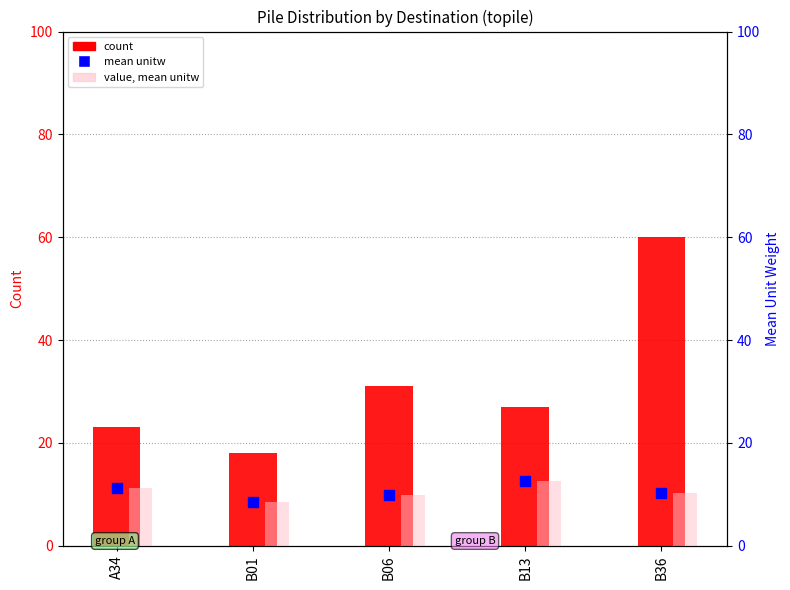

What is the total value across all series at B01?

34.9